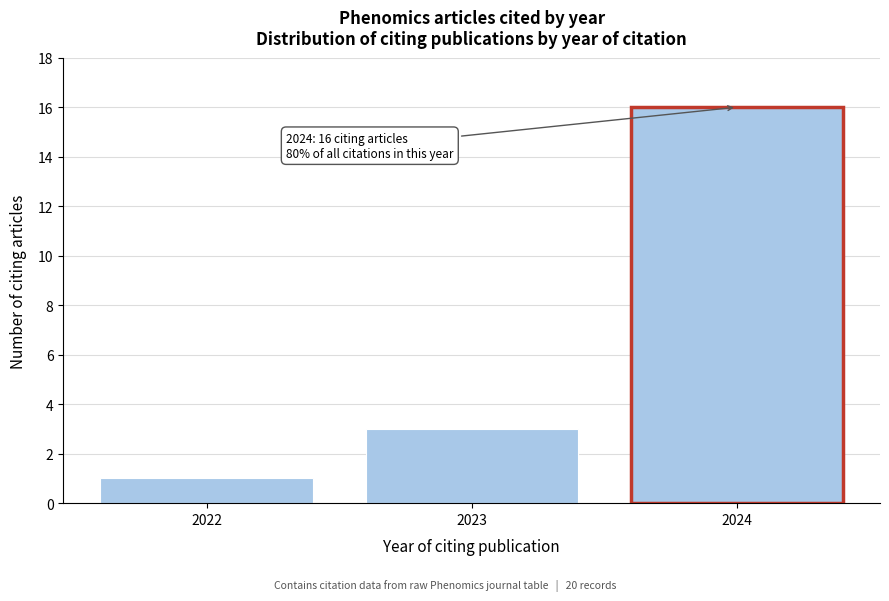

Reading left to right, transcribe all the data shown in this chart.

1	3	16